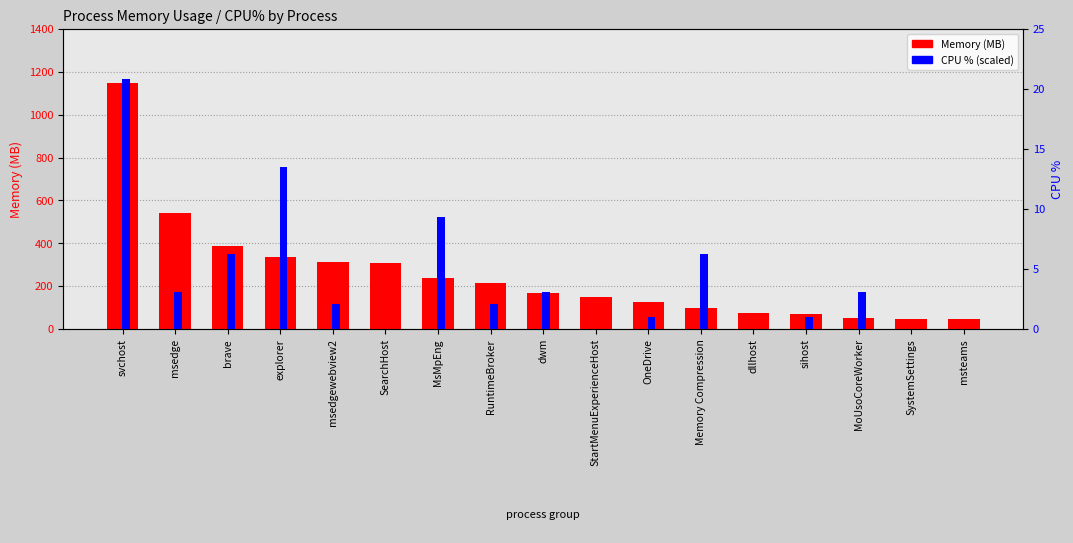

Where is Memory (MB) nearest to the value 598?

msedge